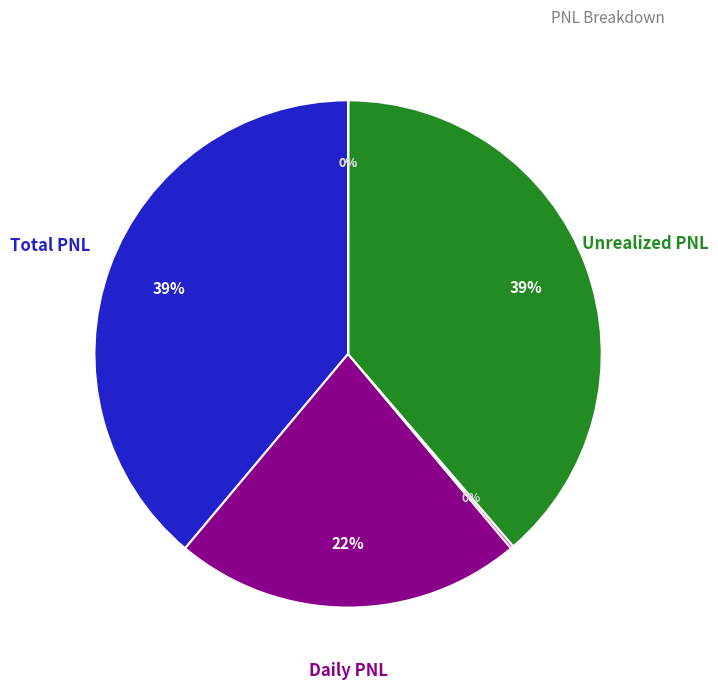

To the nearest percent, what is the difference between the largest and smallest slice percentages?

39%